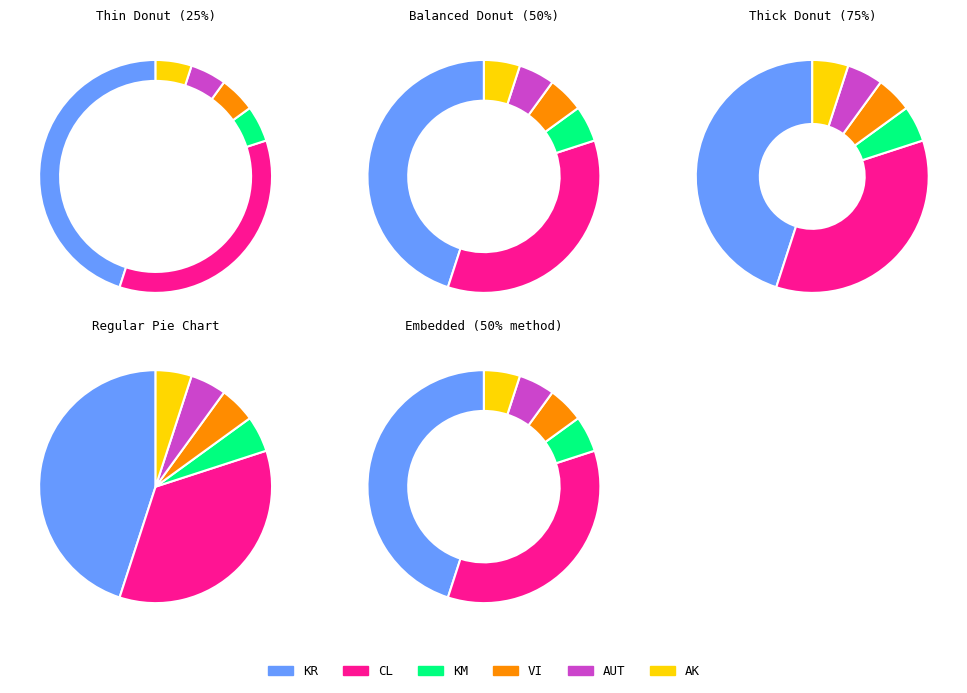

The KM slice represents 12% of the pie. True or false?

False